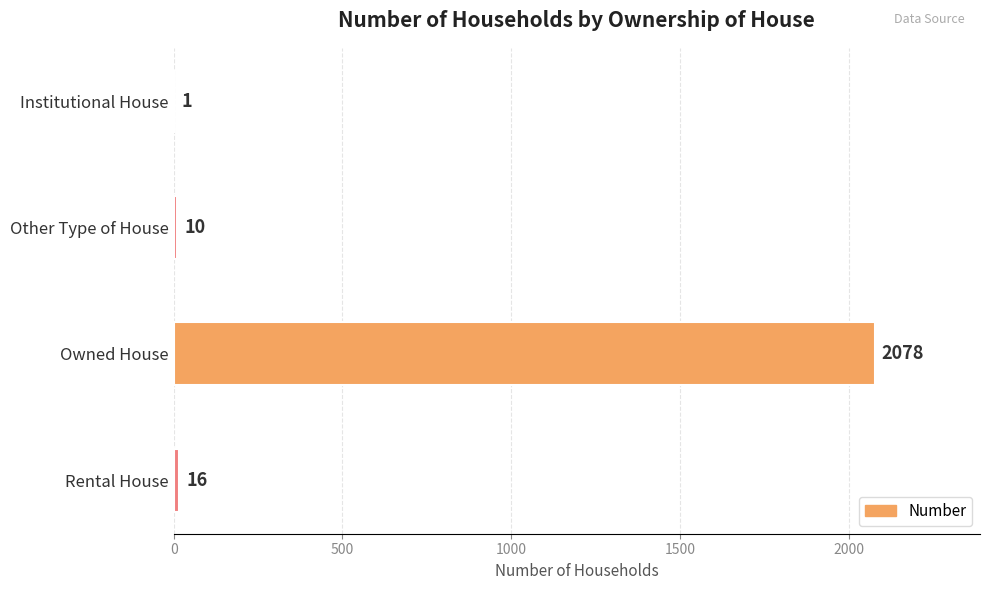

Which has a higher value, Rental House or Owned House?

Owned House